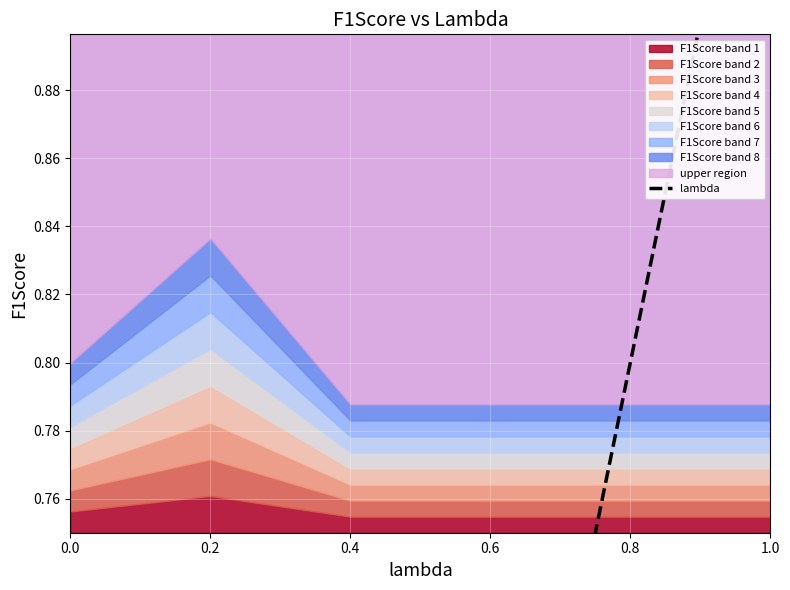

Is it true that the value at 0.6 is 0.1?

False